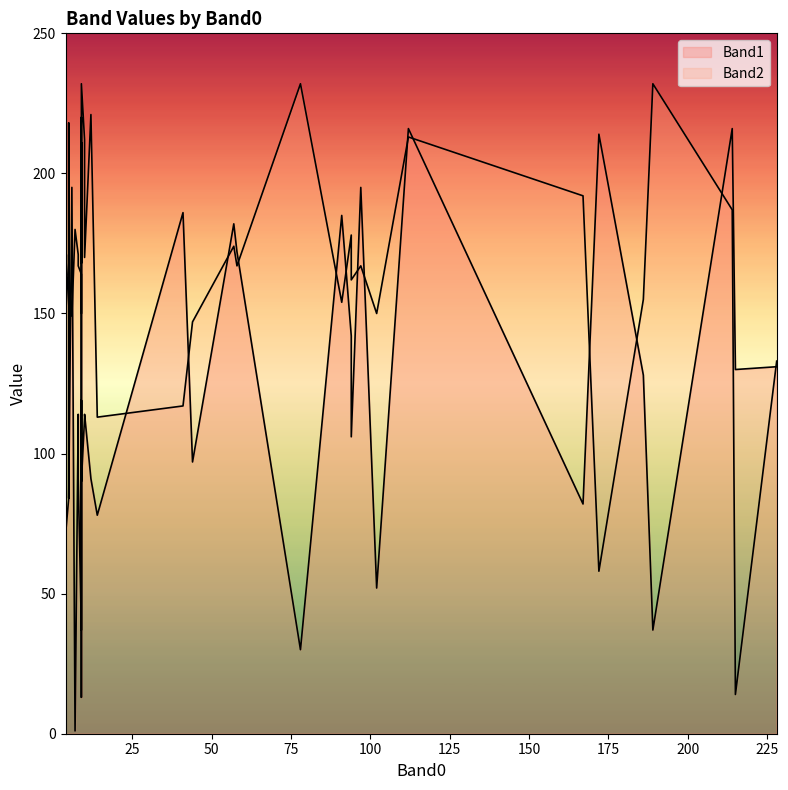

The Band1 series shows 93 at 5. True or false?

True